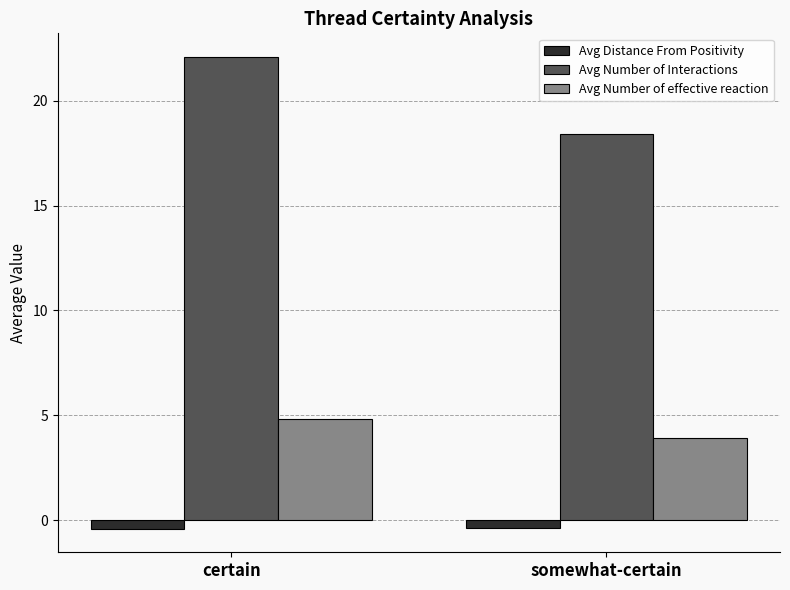

What is the total value across all series at certain?

26.5